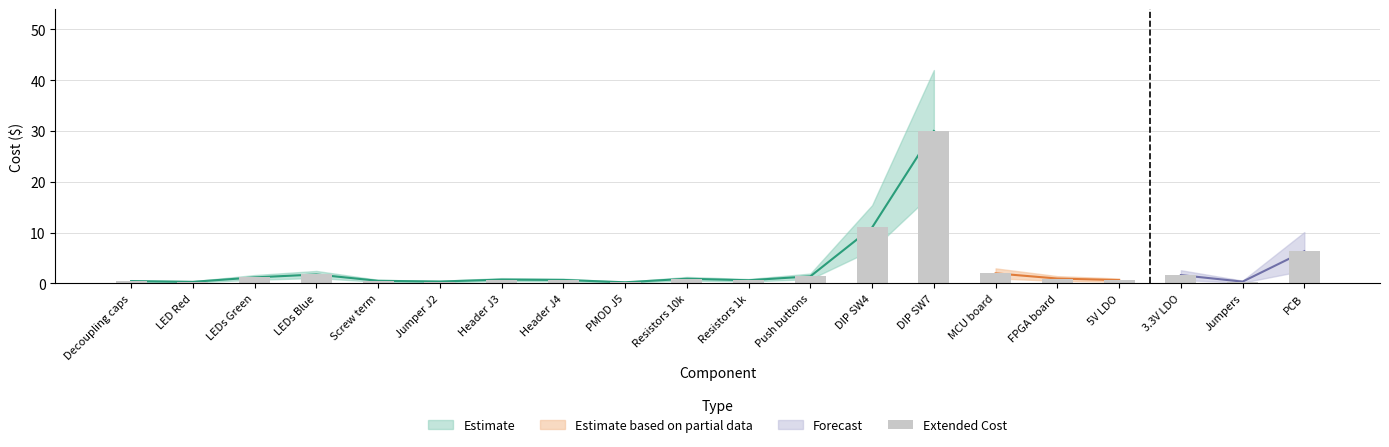

True or false: the data shows 16.1 at DIP SW4.

False